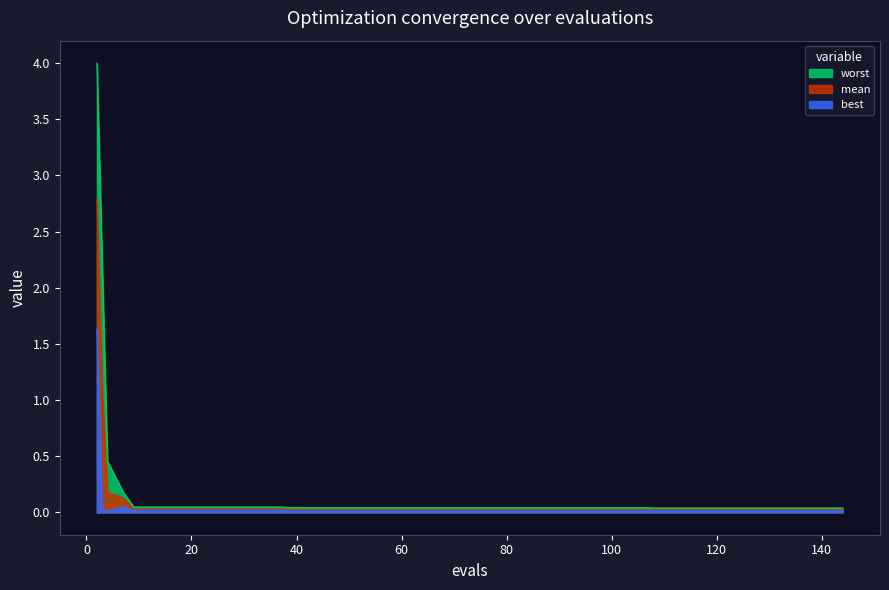

The value of mean at 116 is 0.0. True or false?

True